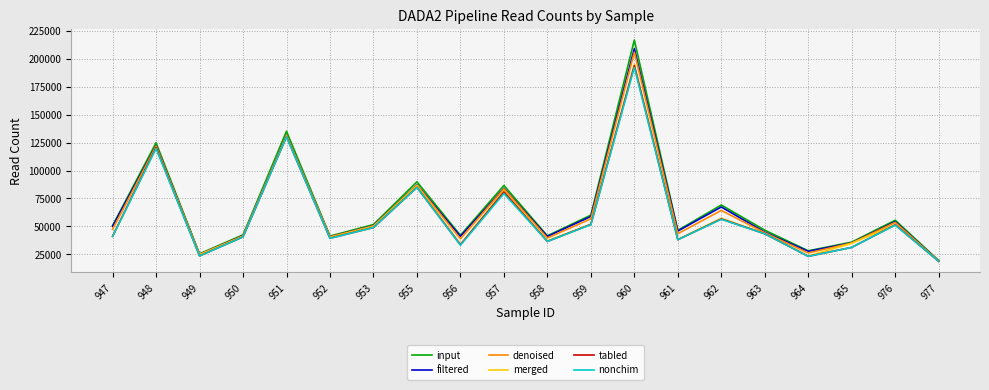

What is the difference between the maximum and minimum values in the filtered series?

190434